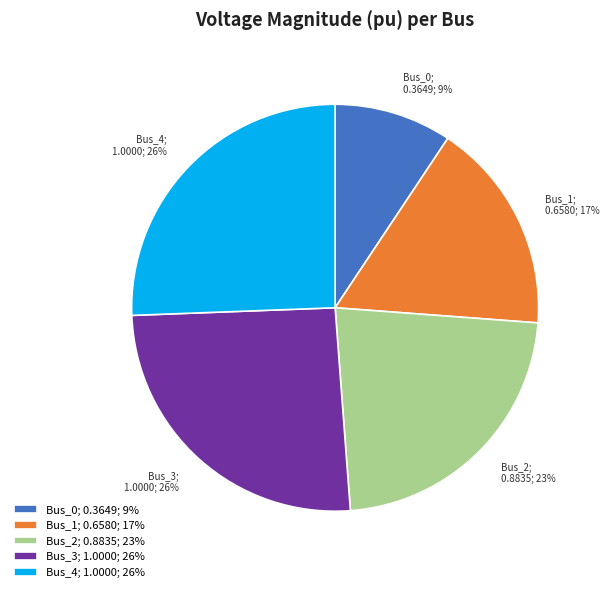

True or false: Bus_1 accounts for 17% of the total.

True